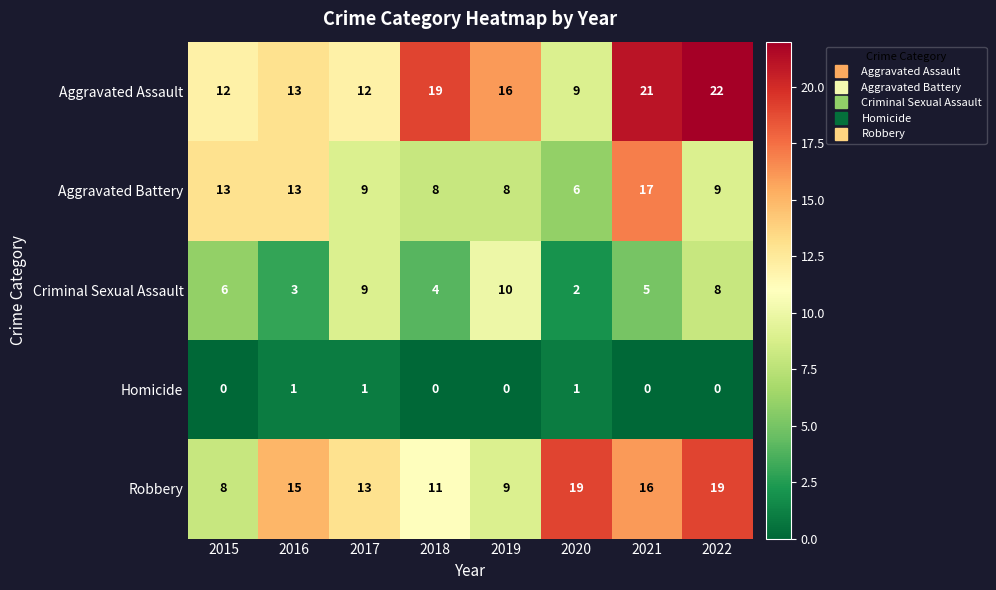

Count the Robbery values in the range 11 to 19.

6